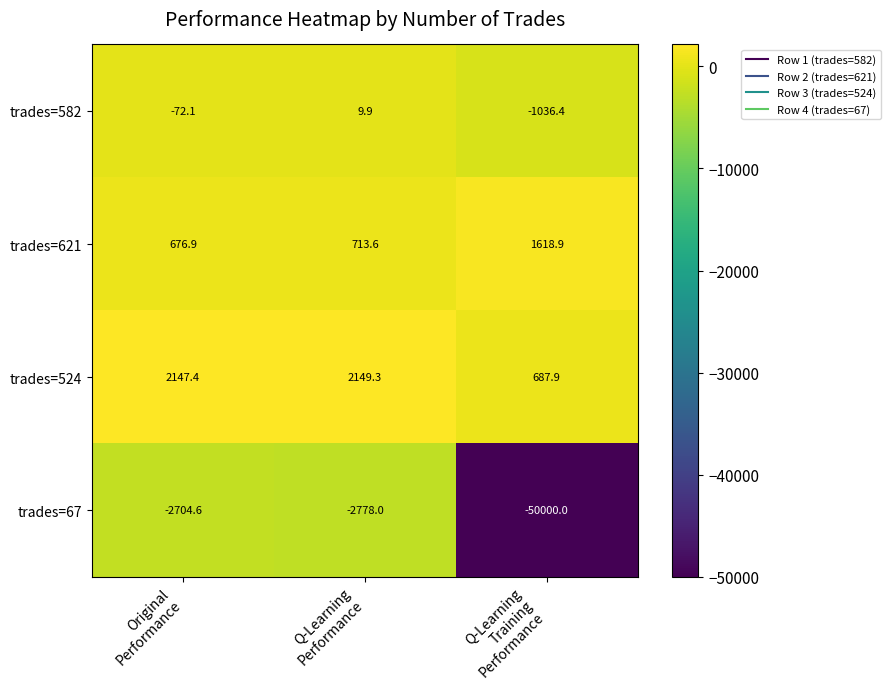

Which series has the largest range (max minus min)?

trades=67